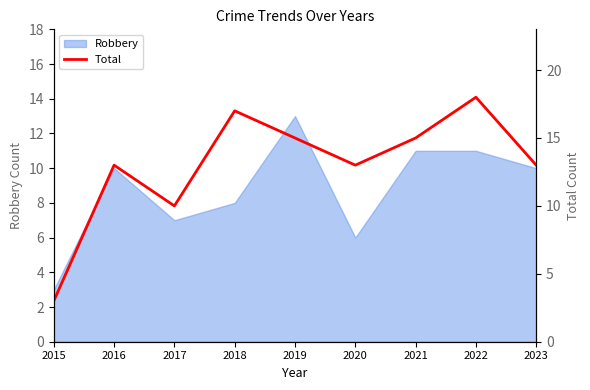

Which has a higher value, 2015 or 2021?

2021